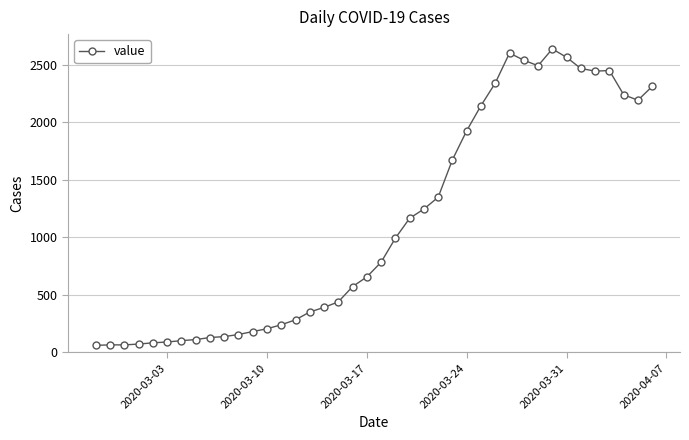

What is the value of the 32nd point from the left?

2493